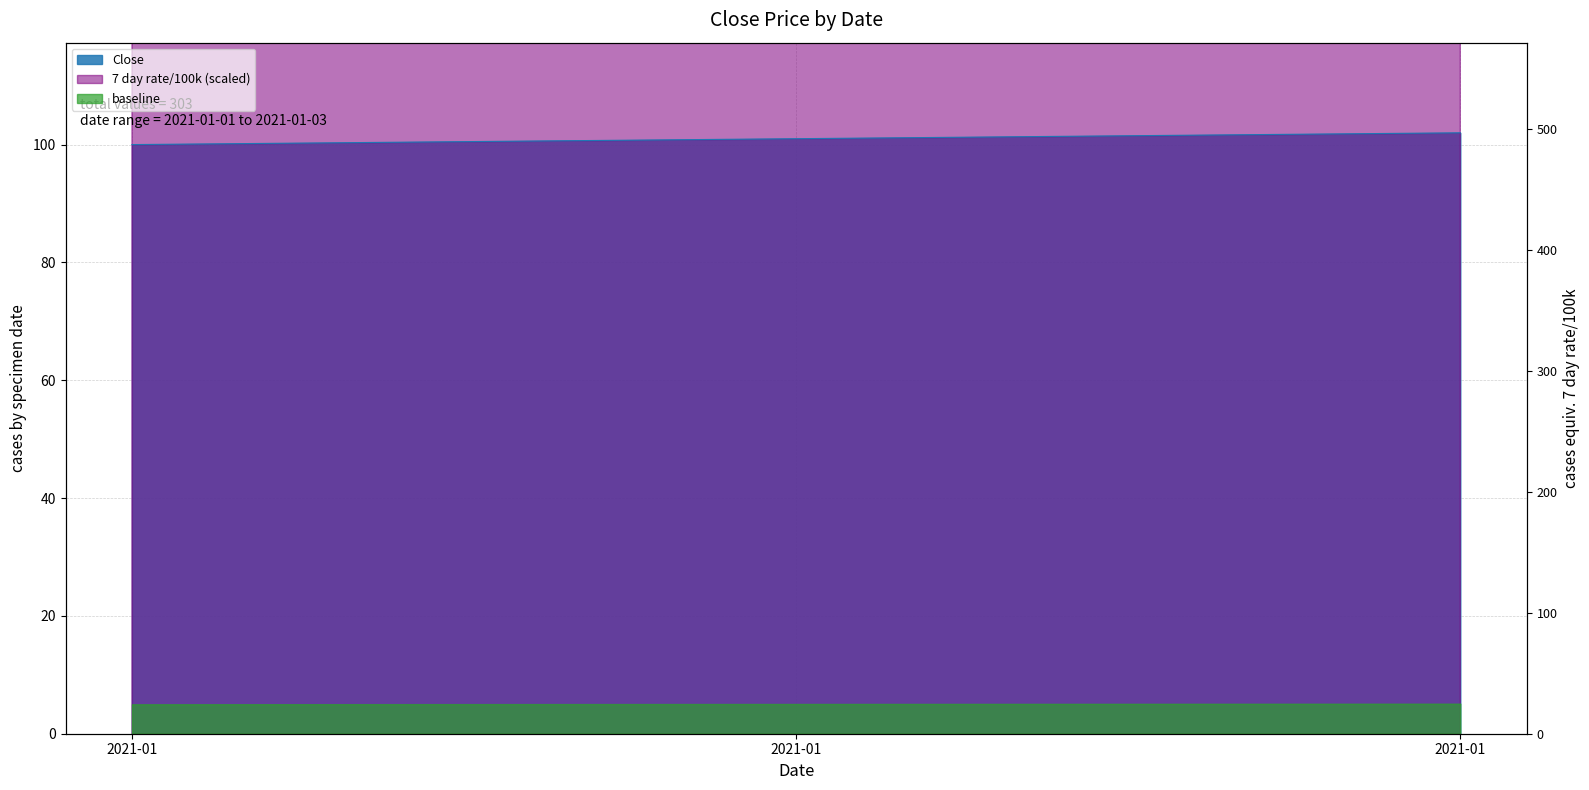

What is the ratio of the value at 2021-01-03 to the value at 2021-01-02?

1.0